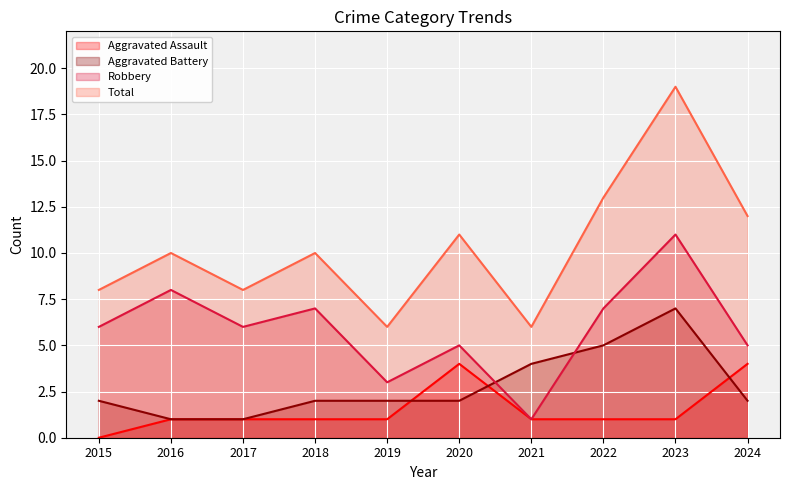

The Total series shows 8 at 2017. True or false?

True